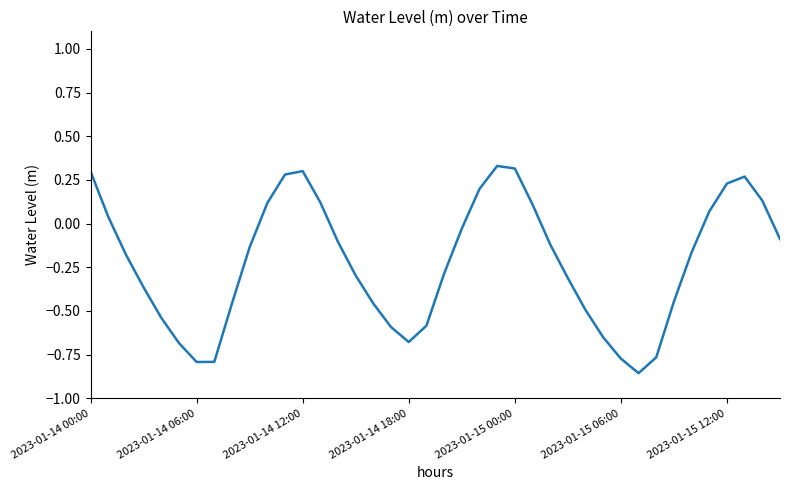

What is the difference between the maximum and minimum values?

1.2